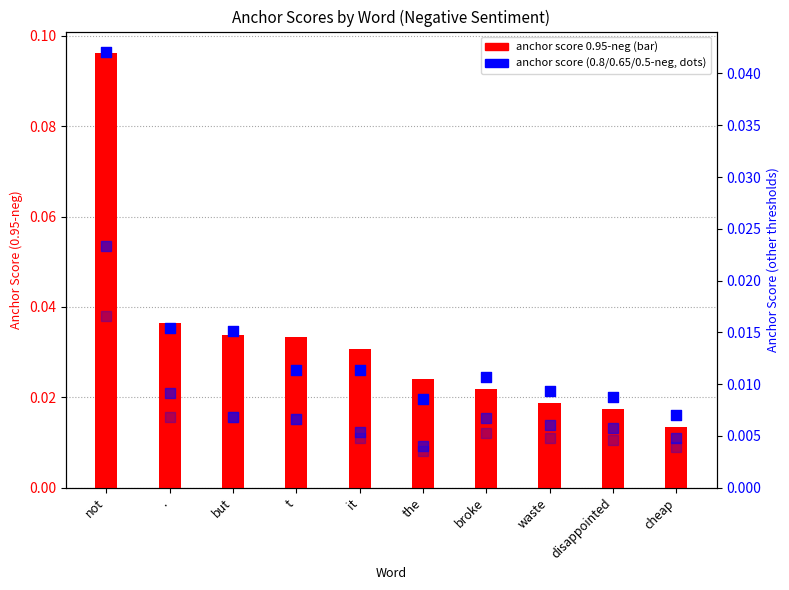

Which series has the widest spread of Y values?

anchor_score_0.95neg